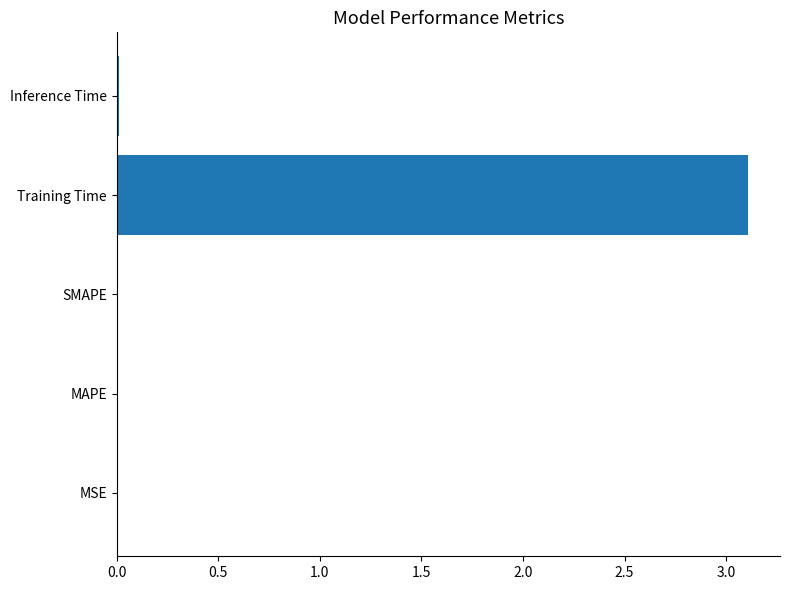

The chart shows a value of 0.0 at MAPE. True or false?

True